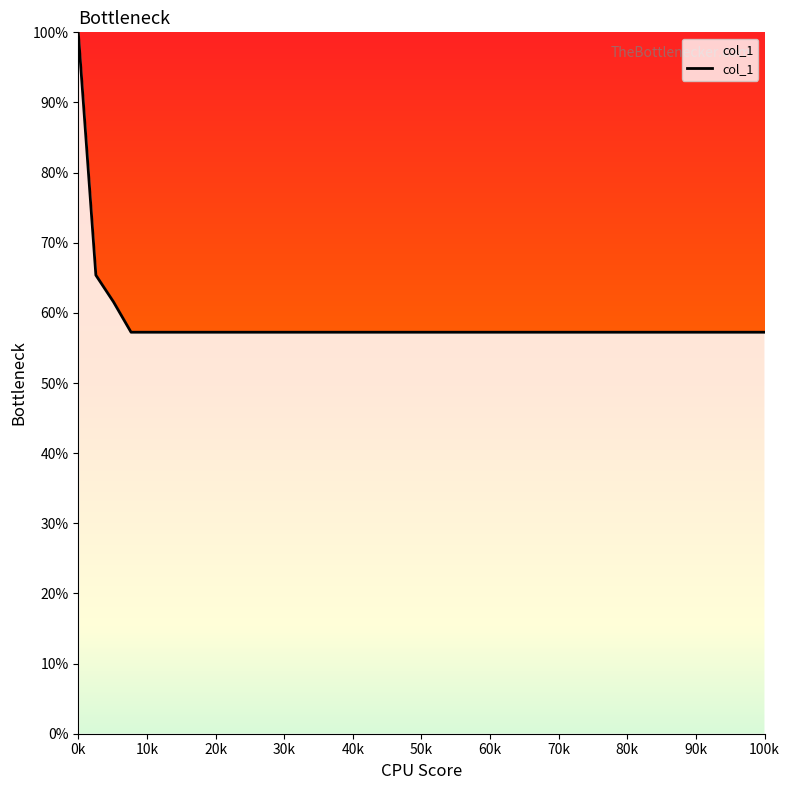

Is this an area chart (filled region under the line)?

Yes